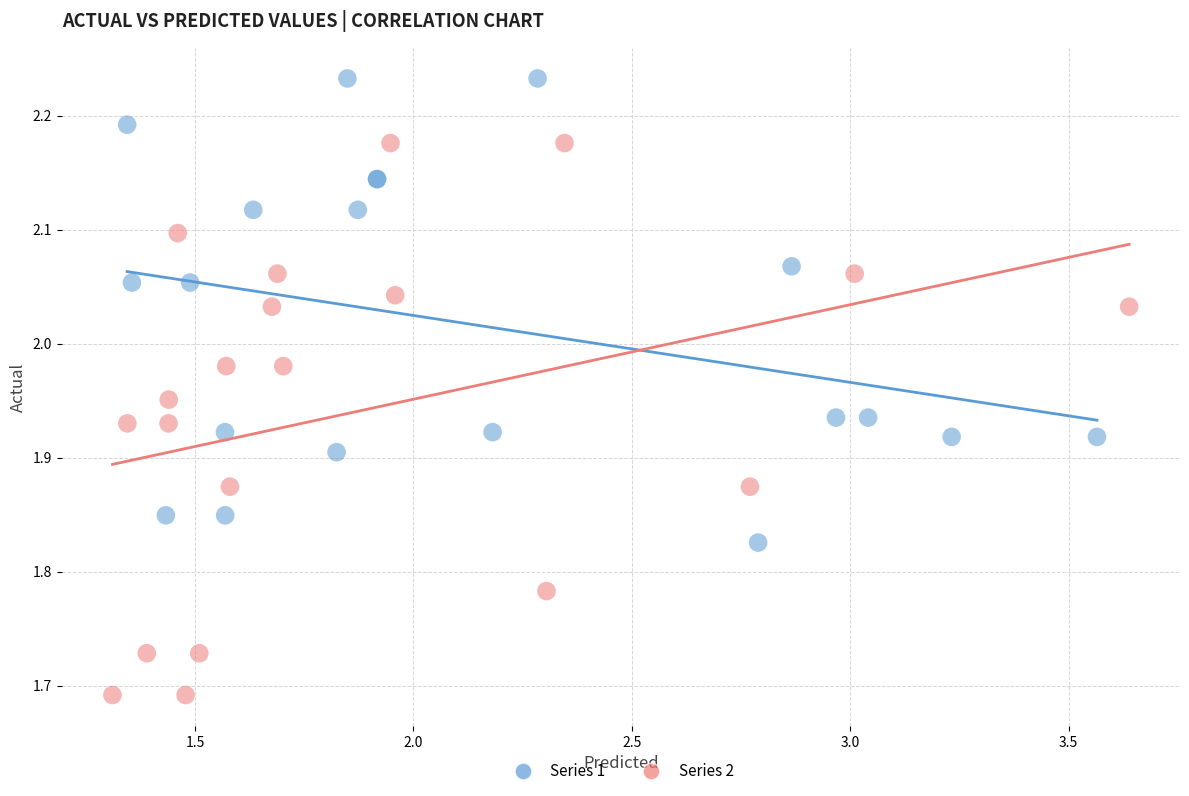

Which series contains the lowest Y value?

Series 2